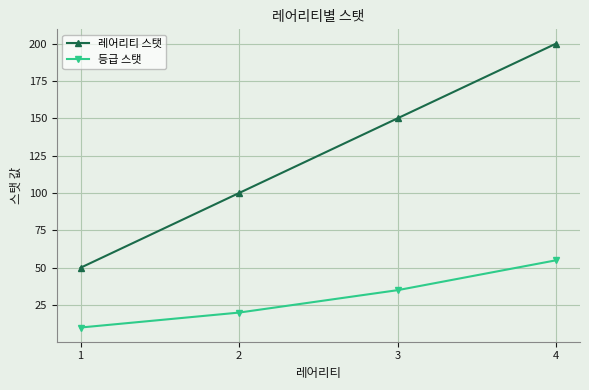

Which category has the highest value across all series?

4